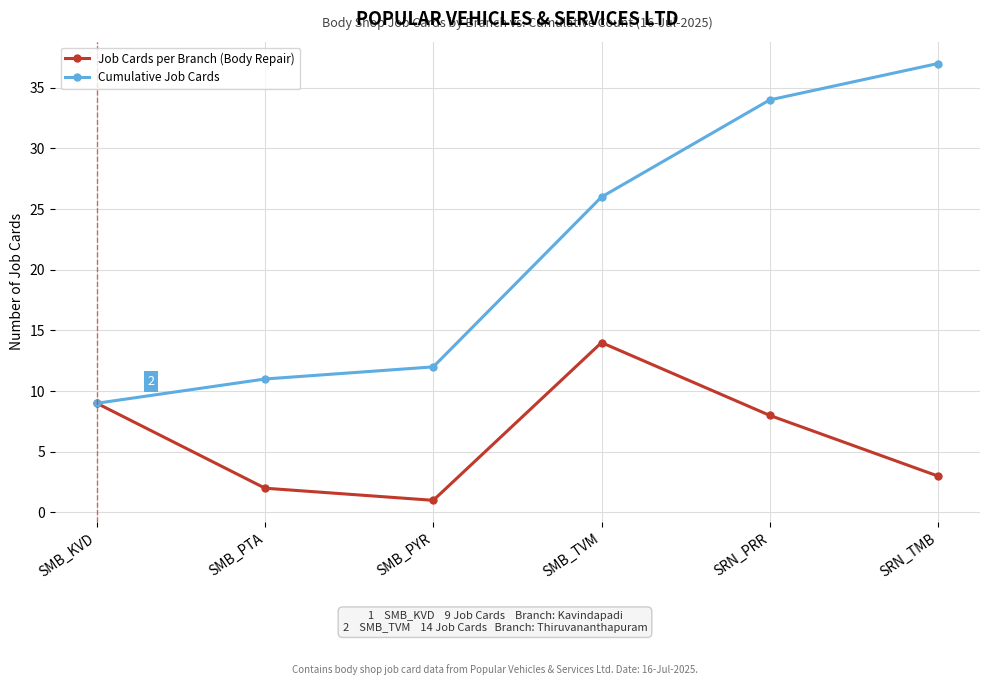

Does the chart display data point markers on the line(s)?

Yes